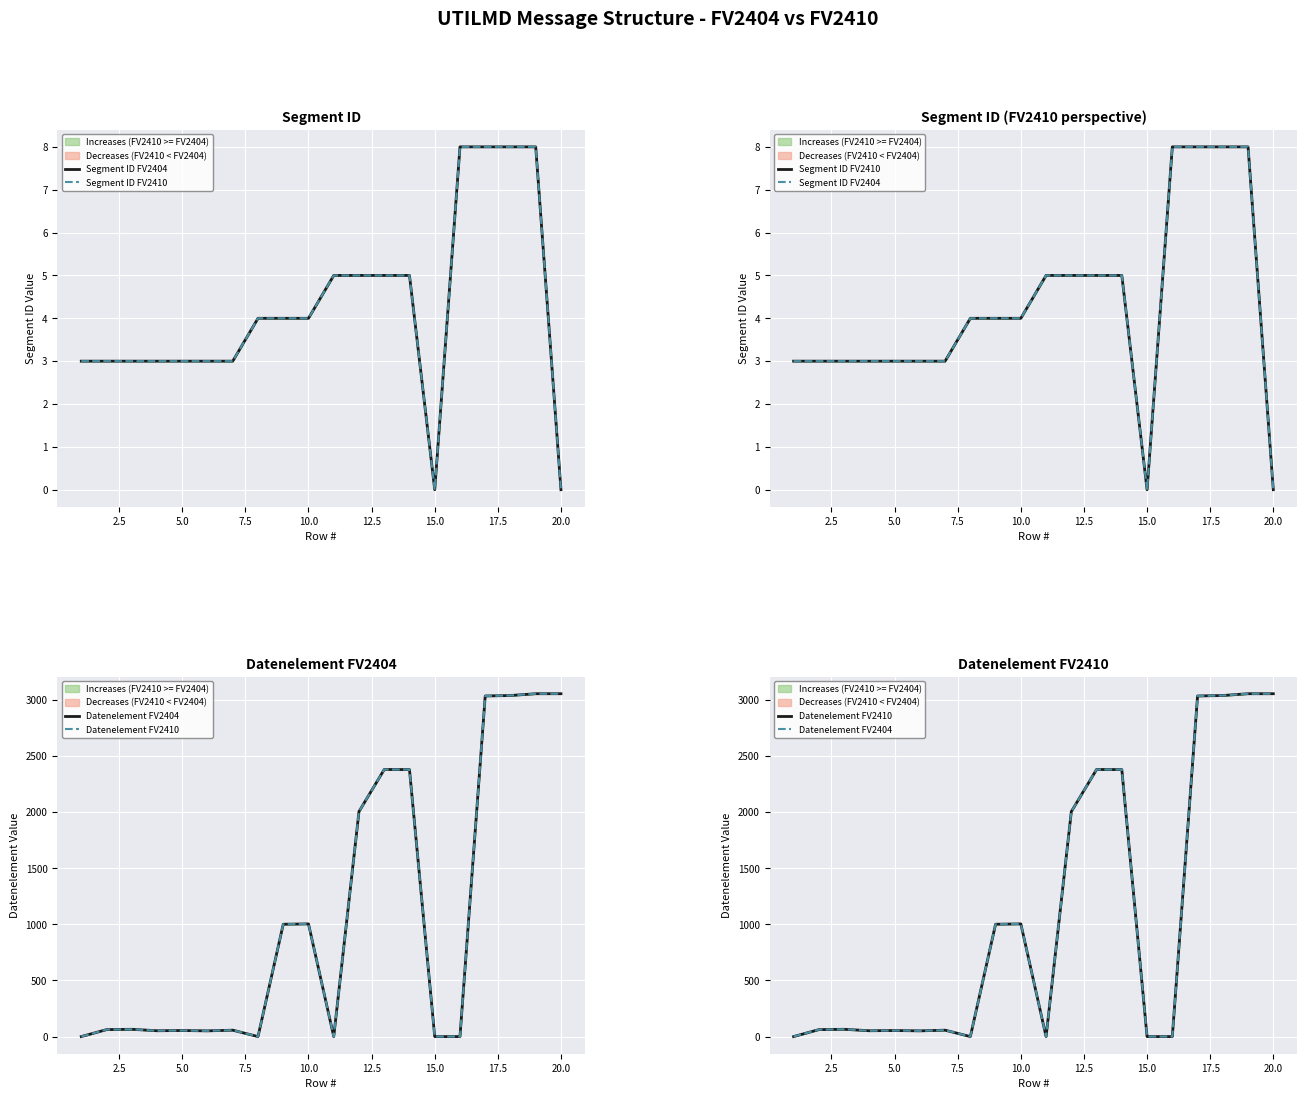

How many Segment ID FV2404 values are between 3 and 5?

14